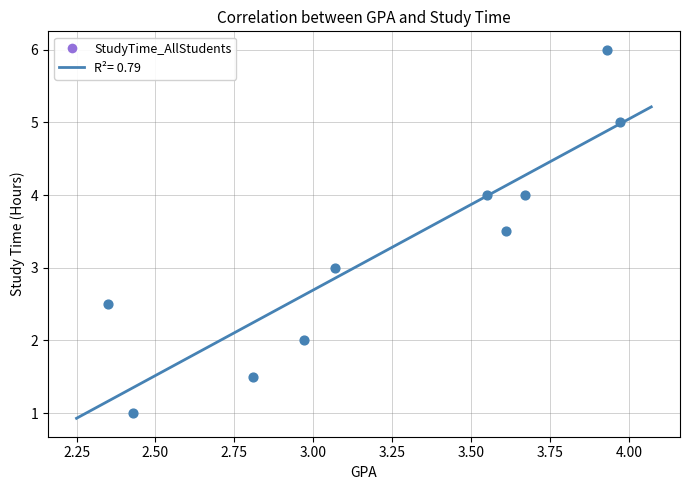

What is the range of Y values (max minus min)?

5.0